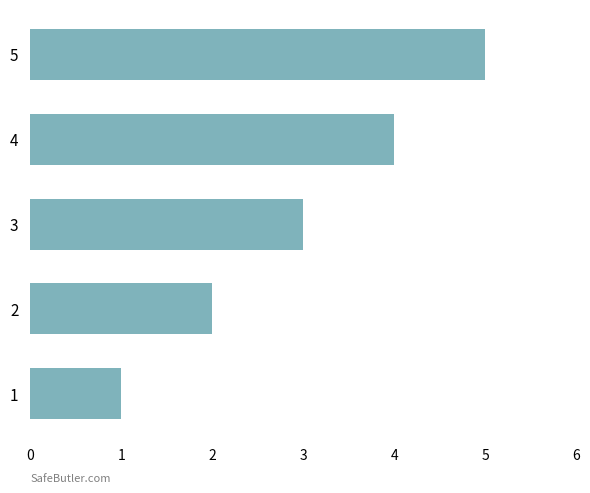

What is the sum of all values?

15